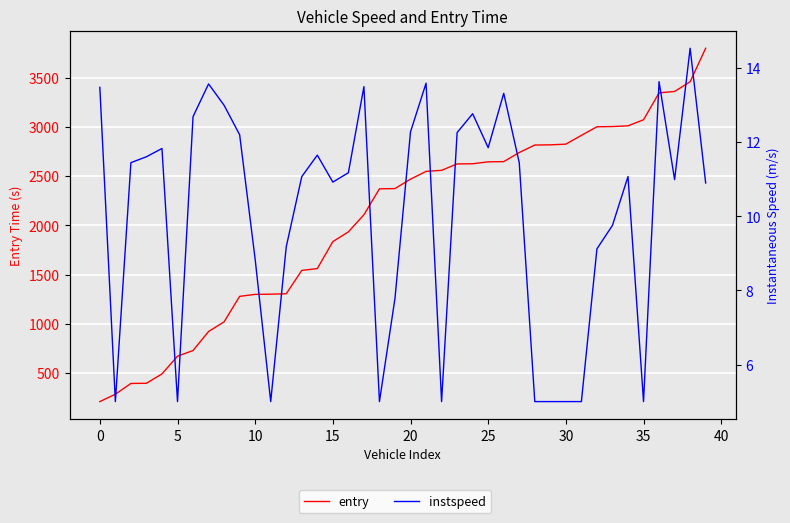

True or false: instspeed and entry intersect in this chart.

False